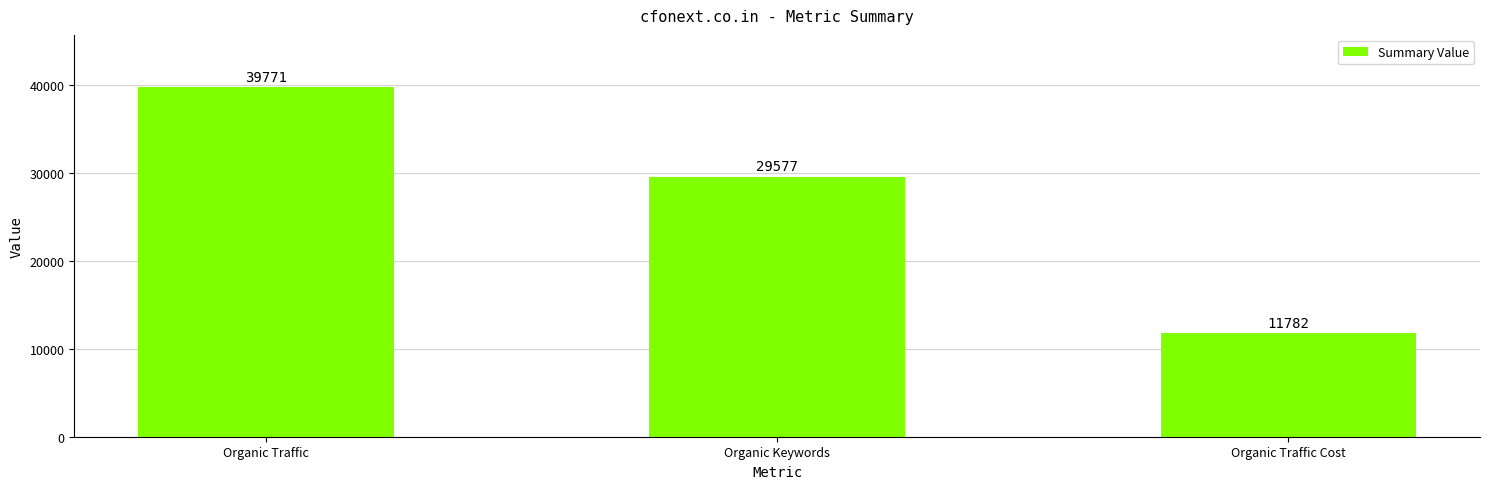

The value at Organic Traffic Cost is 16848. True or false?

False